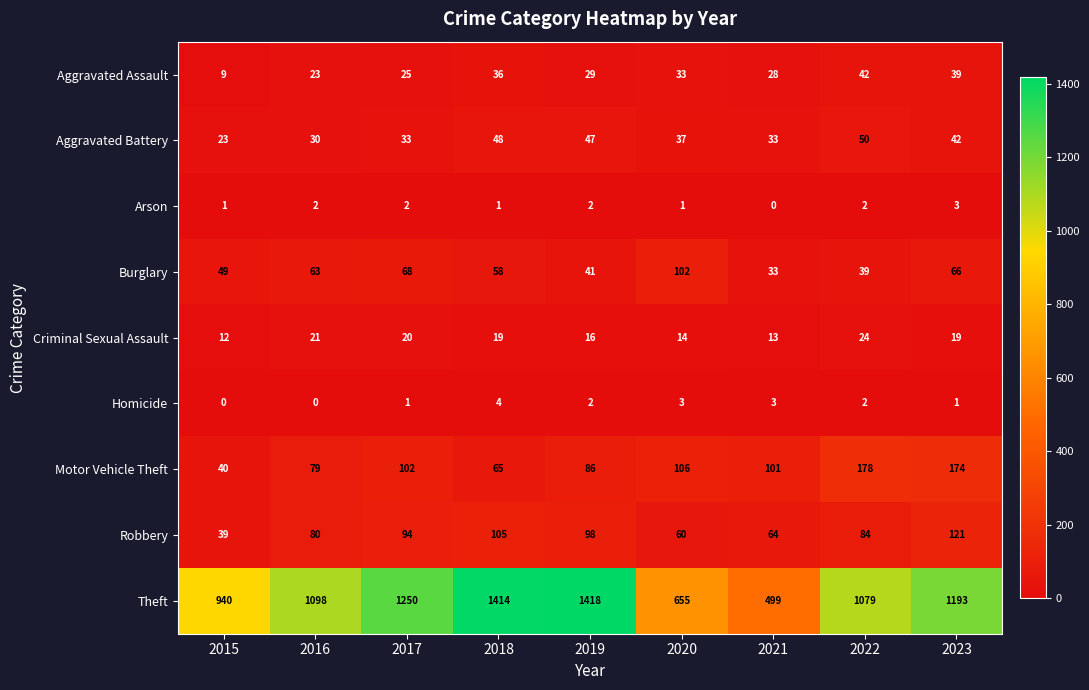

The value of Aggravated Battery at 2022 is 50. True or false?

True